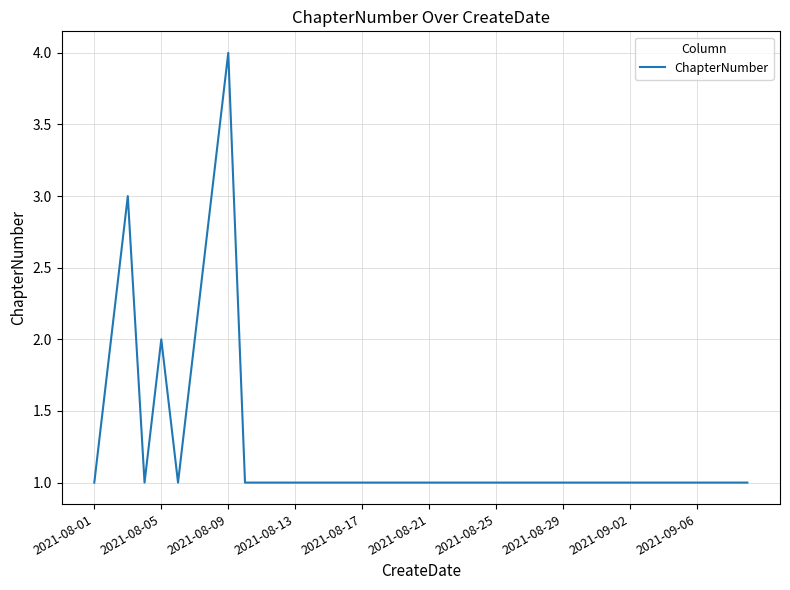

What is the greatest value displayed?

4